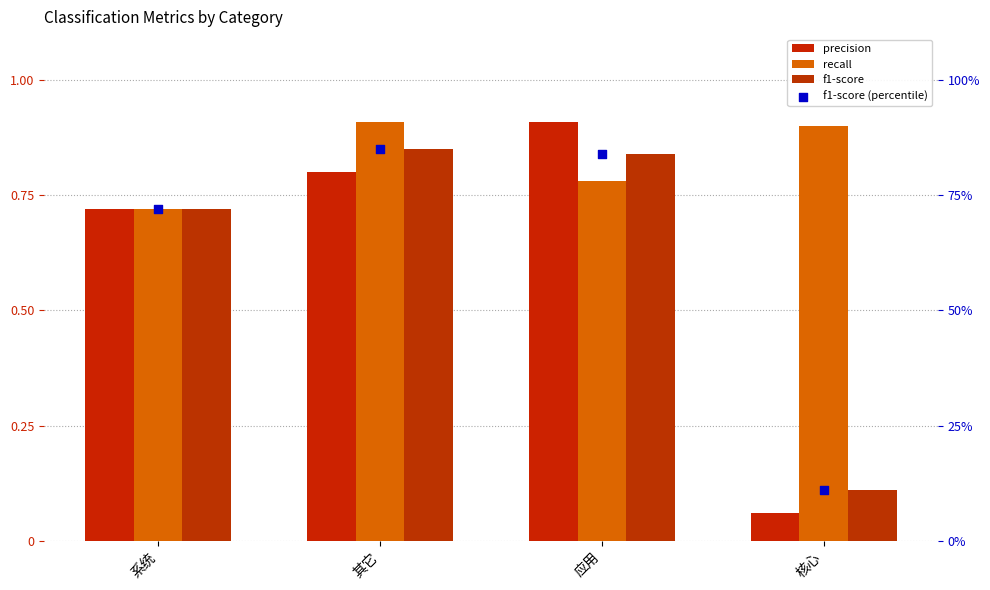

Which series has the widest spread of Y values?

f1-score (percentile)